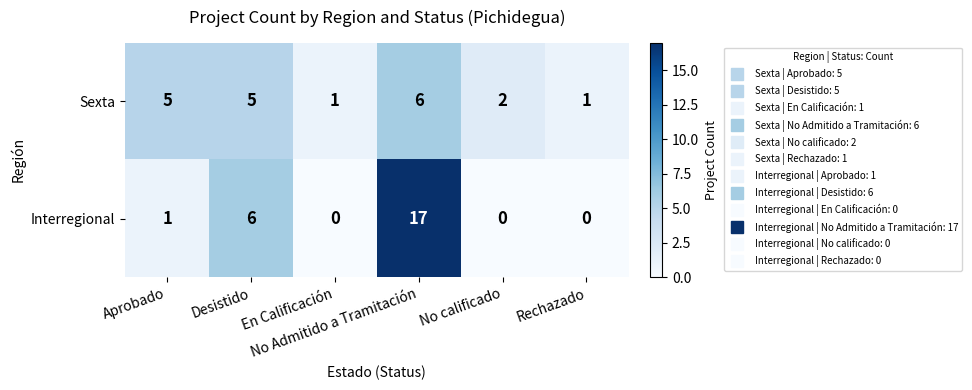

What is the average value of the Sexta series?

3